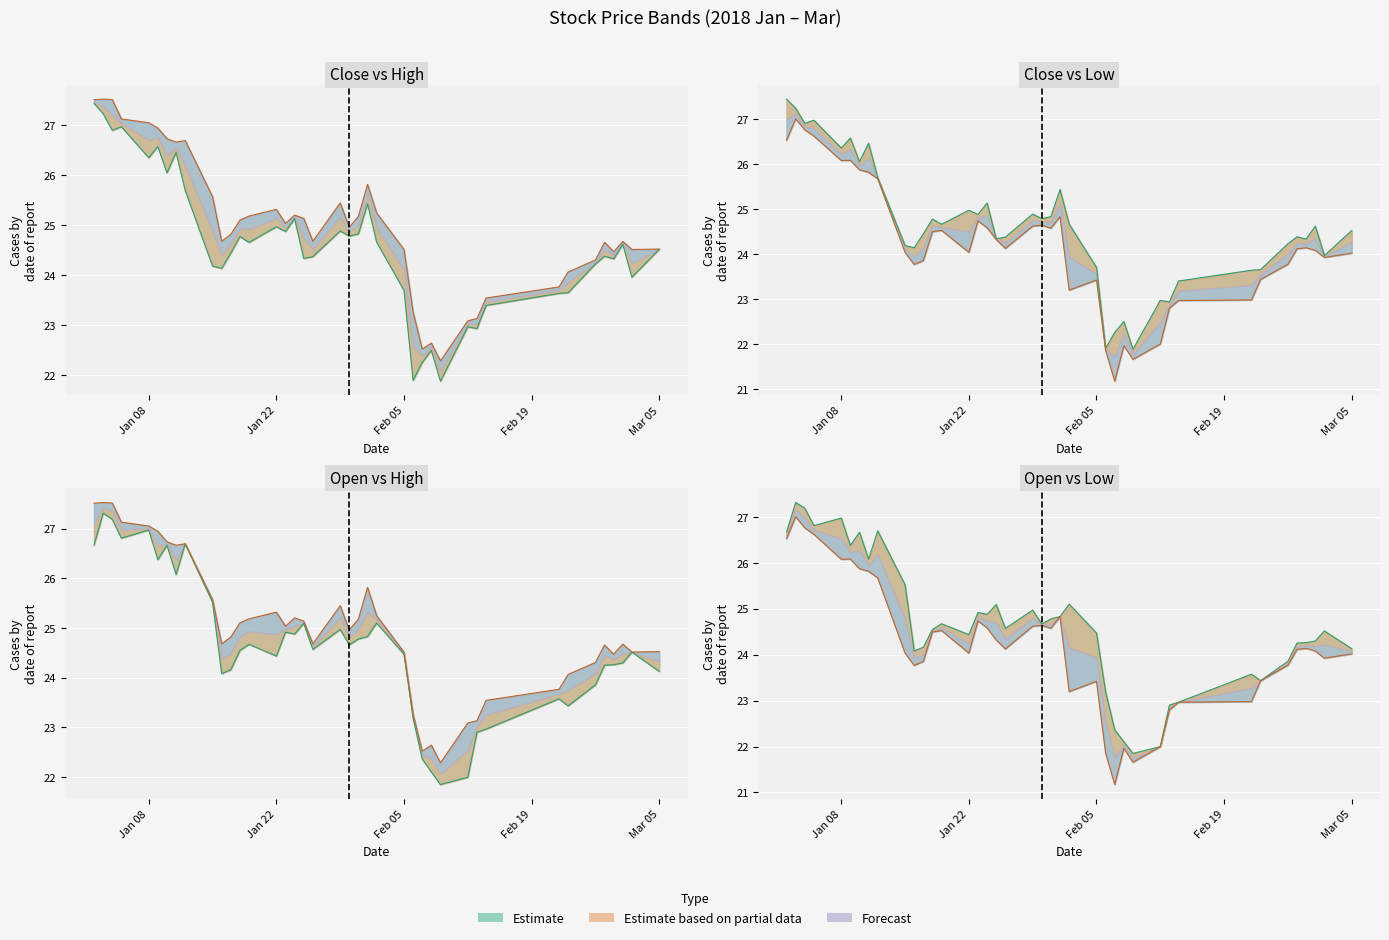

How many categories are shown in the chart?

40